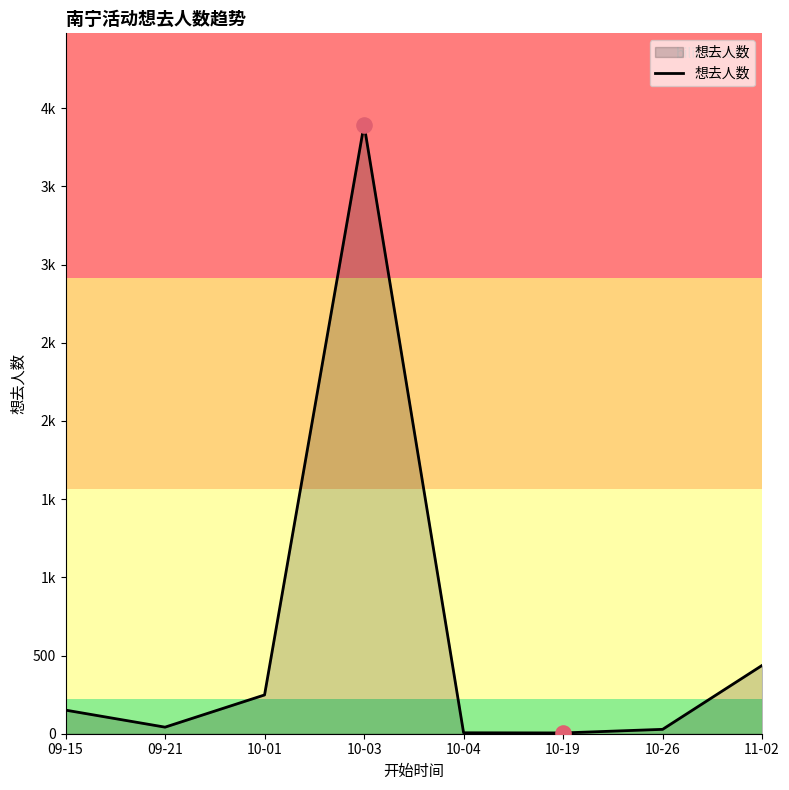

Does the chart have visible grid lines?

No